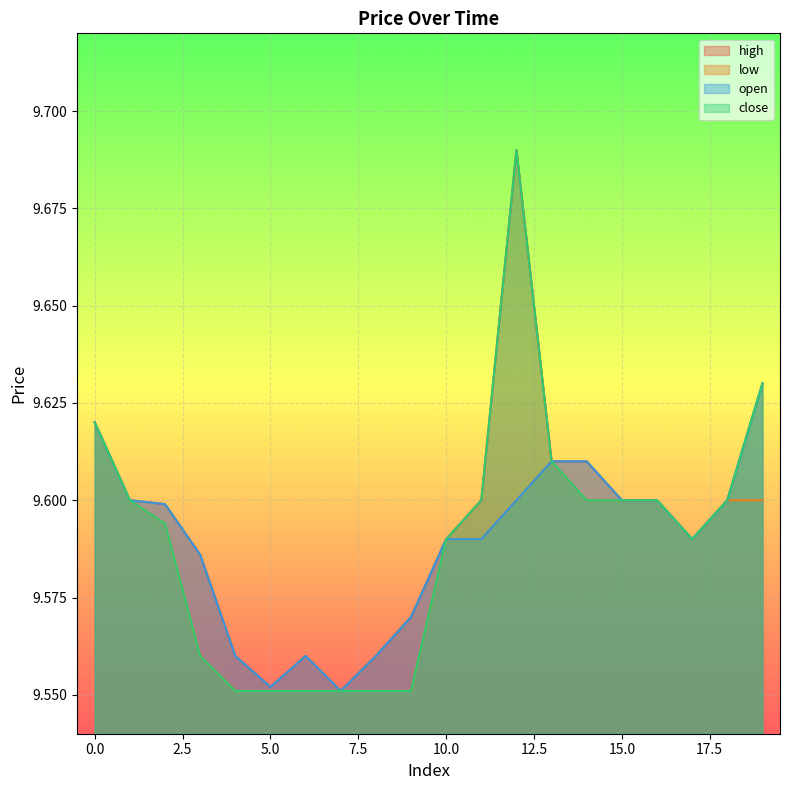

What is the average value of the open series?

9.6